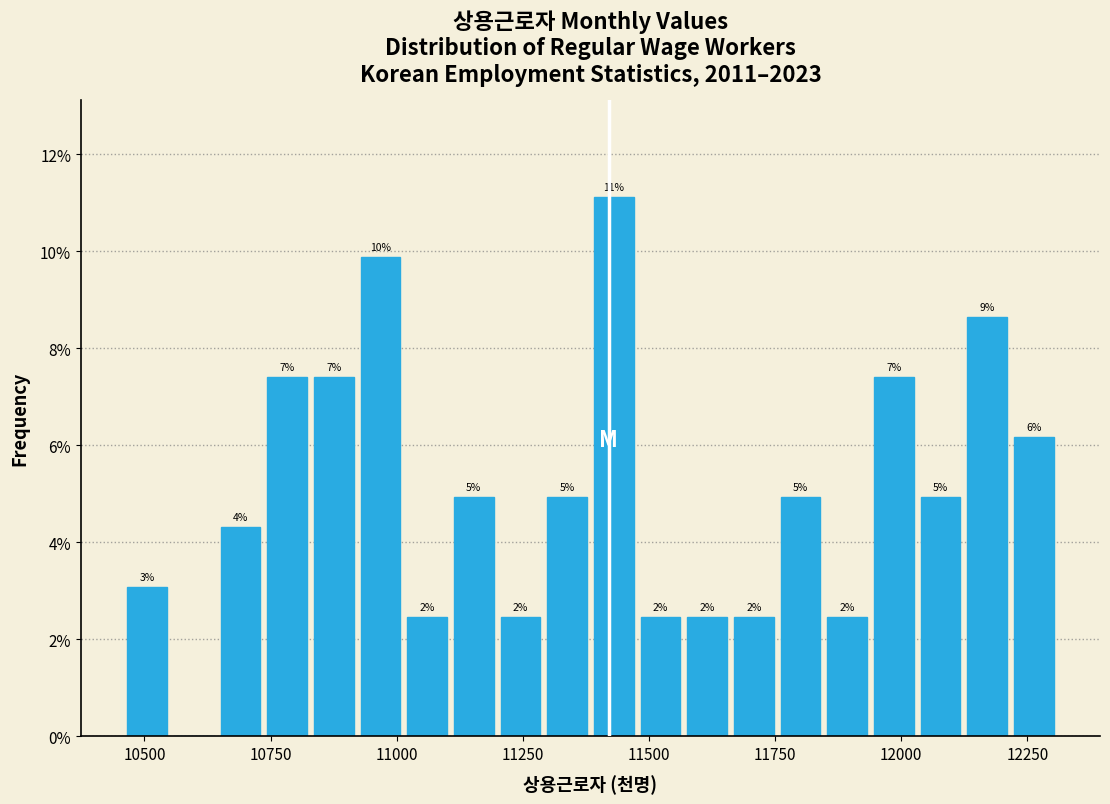

Around what value on the x-axis is the tallest bar? Give the approximate position of its centre, as read against the axis.

11450